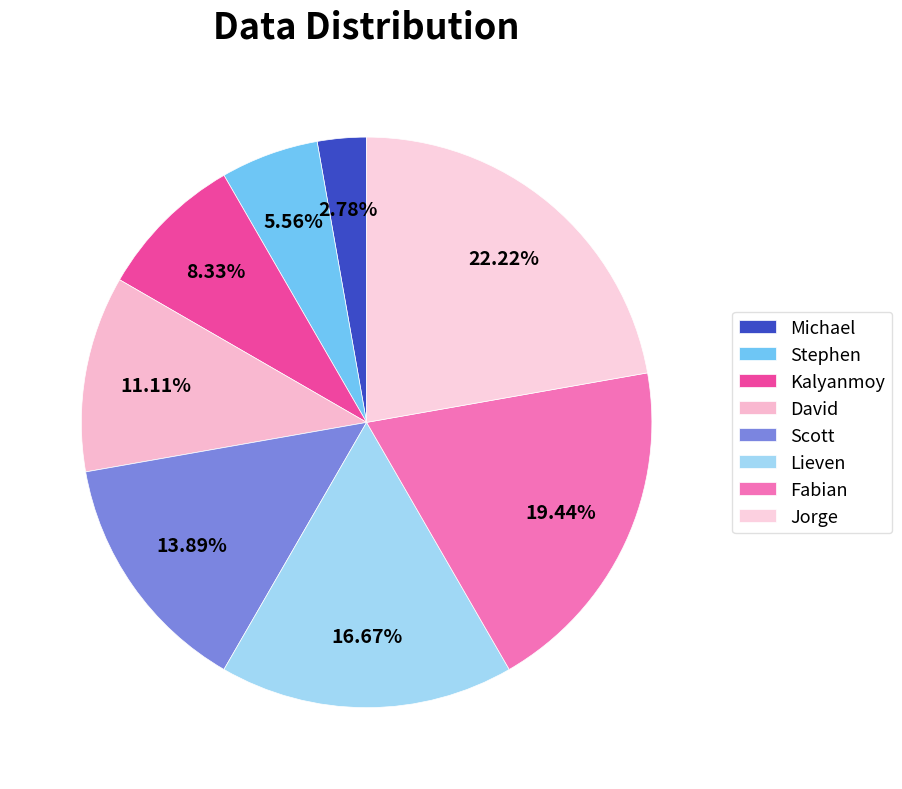

Which has a higher value, Scott or Michael?

Scott